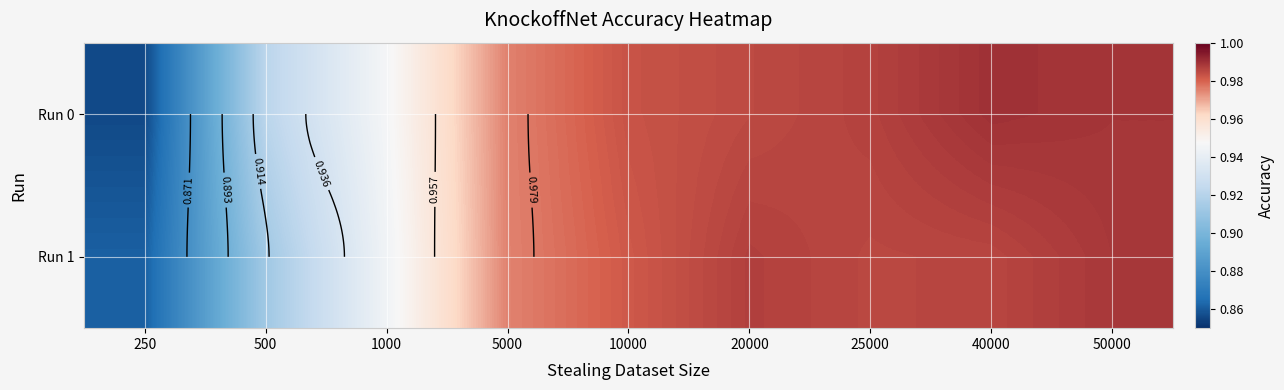

Rank the series by their maximum value, from highest to lowest.

Run 0, Run 1